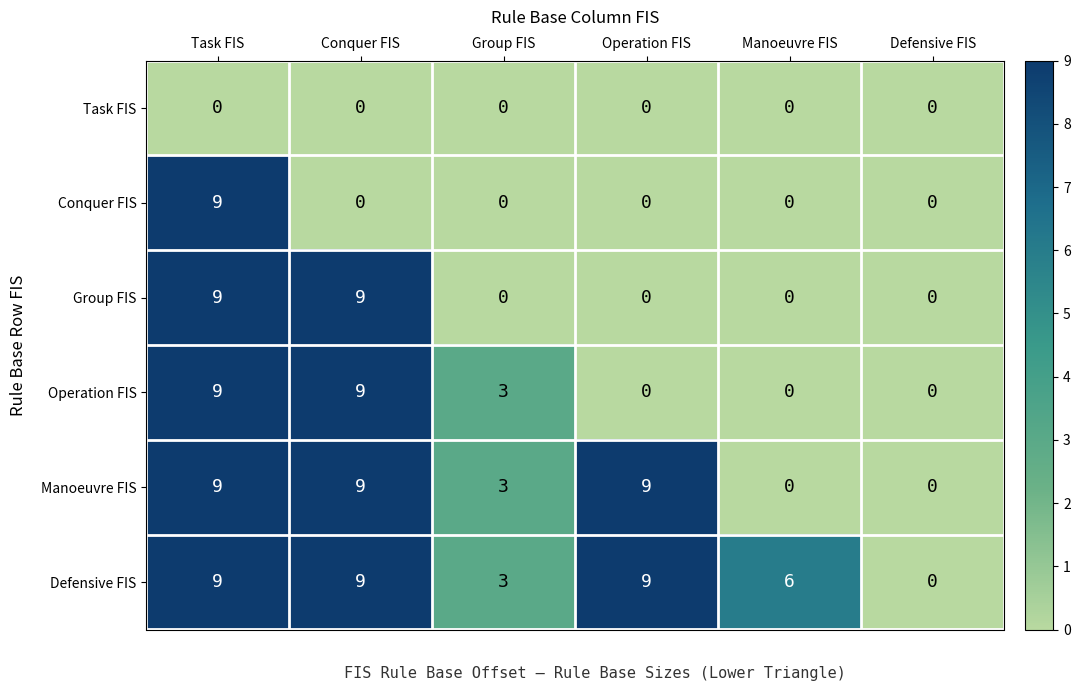

What is the difference between the second highest and second lowest values in the Group FIS series?

9